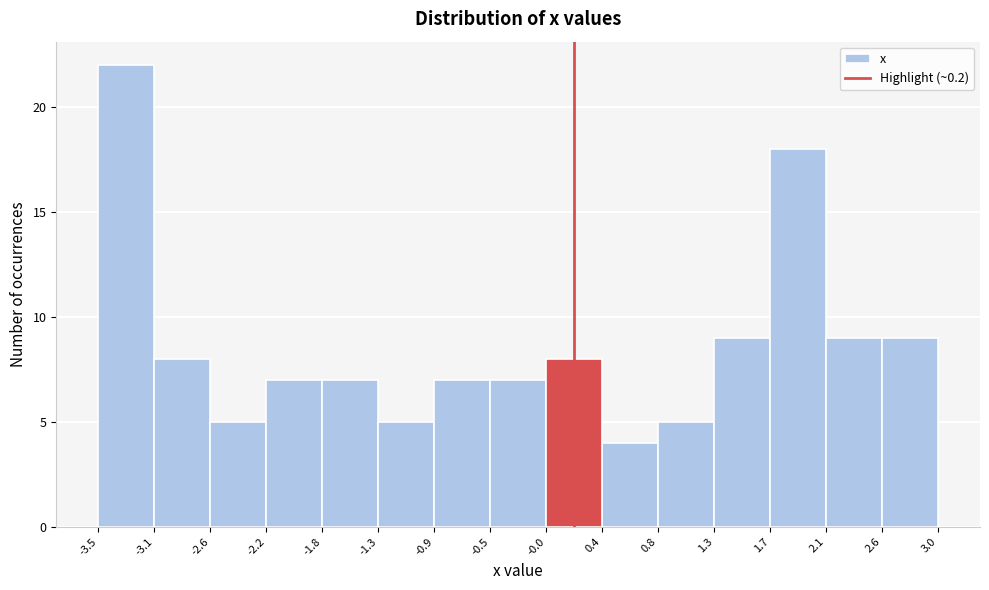

Over which range of the x-axis is the bar tallest?

-3.5 to -3.1